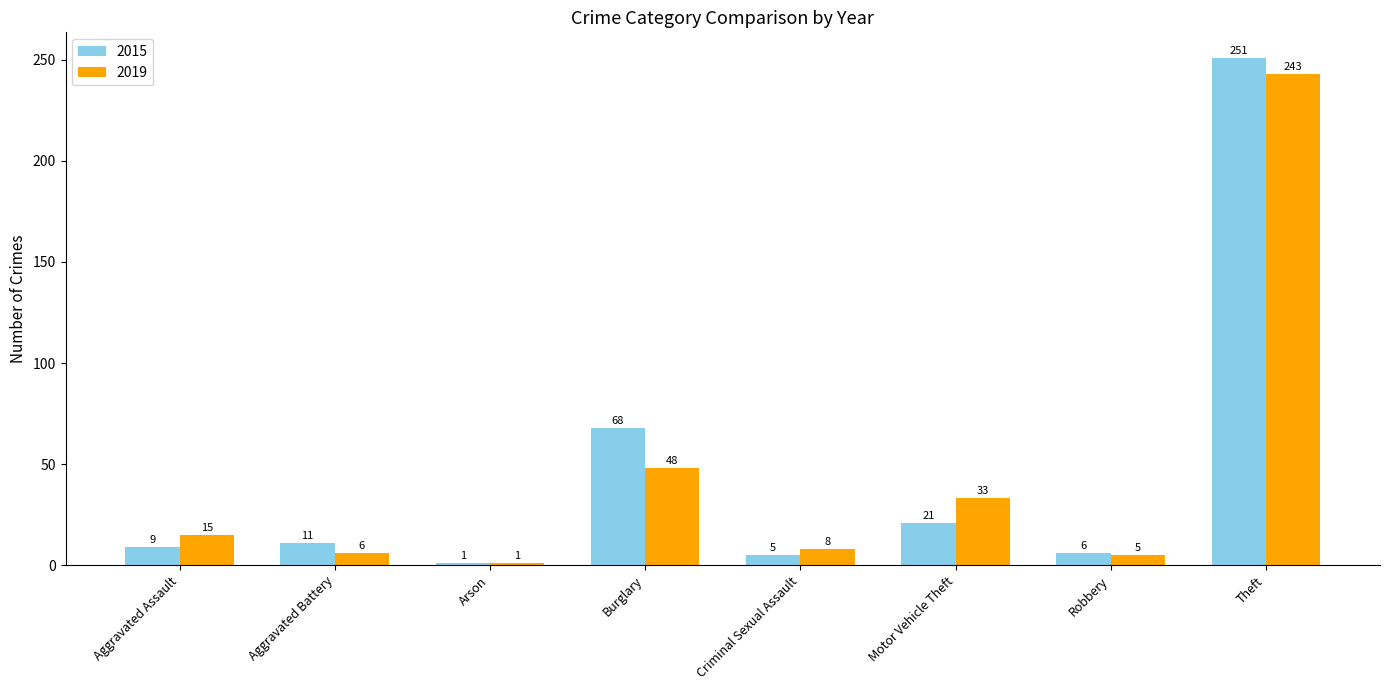

True or false: 2019 has a value of 52 at Motor Vehicle Theft.

False